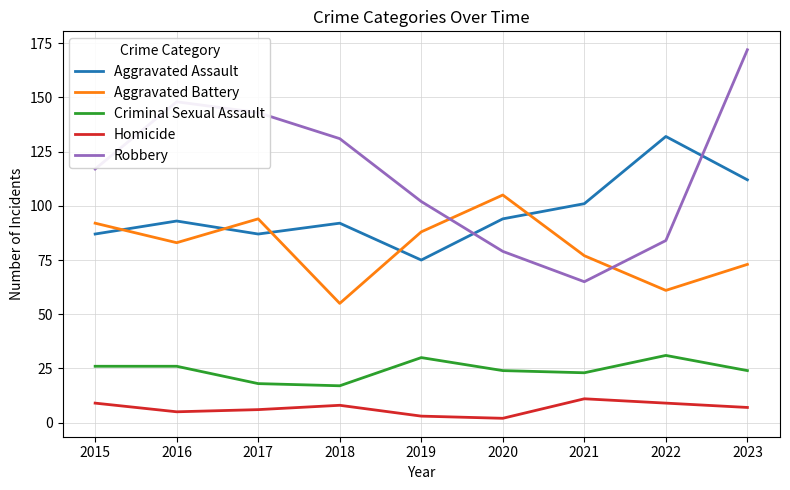

What is the spread (max minus min) of values at 2015?

108